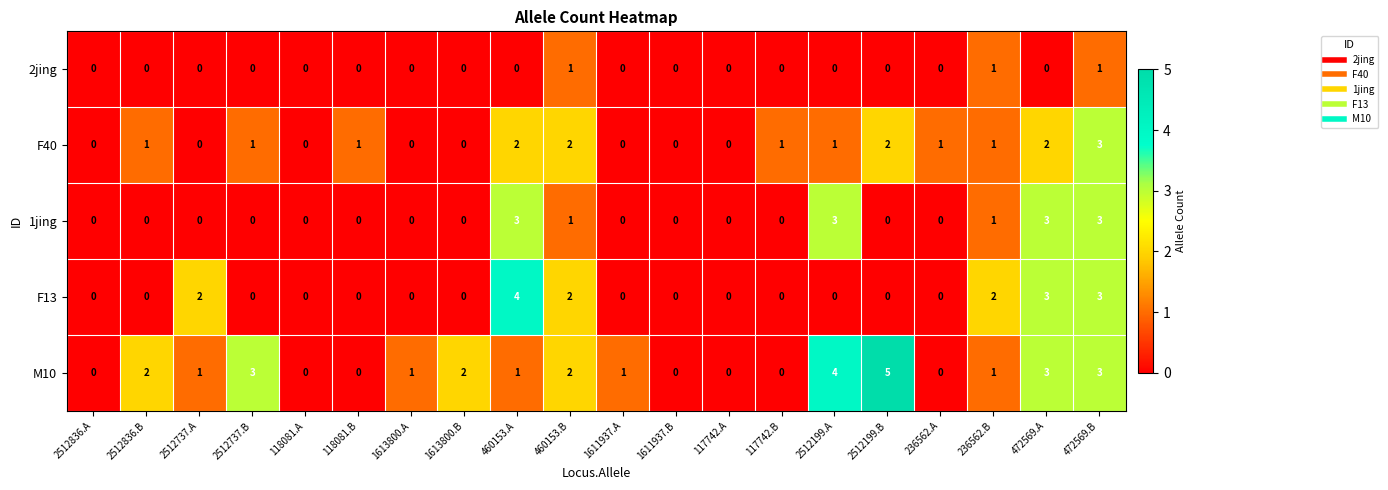

Which series has the widest spread of values?

M10